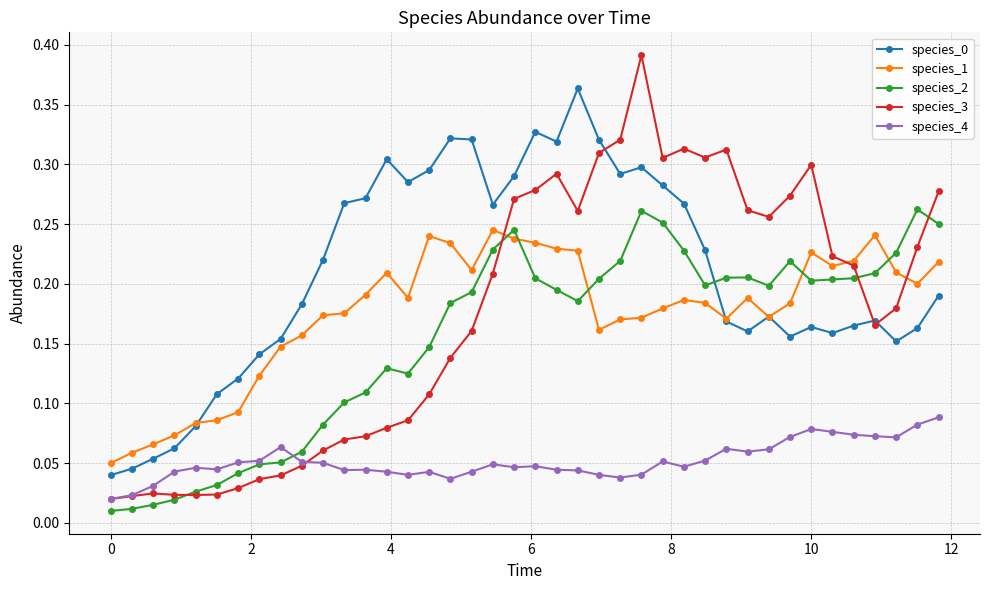

Which series has the widest spread of values?

species_3